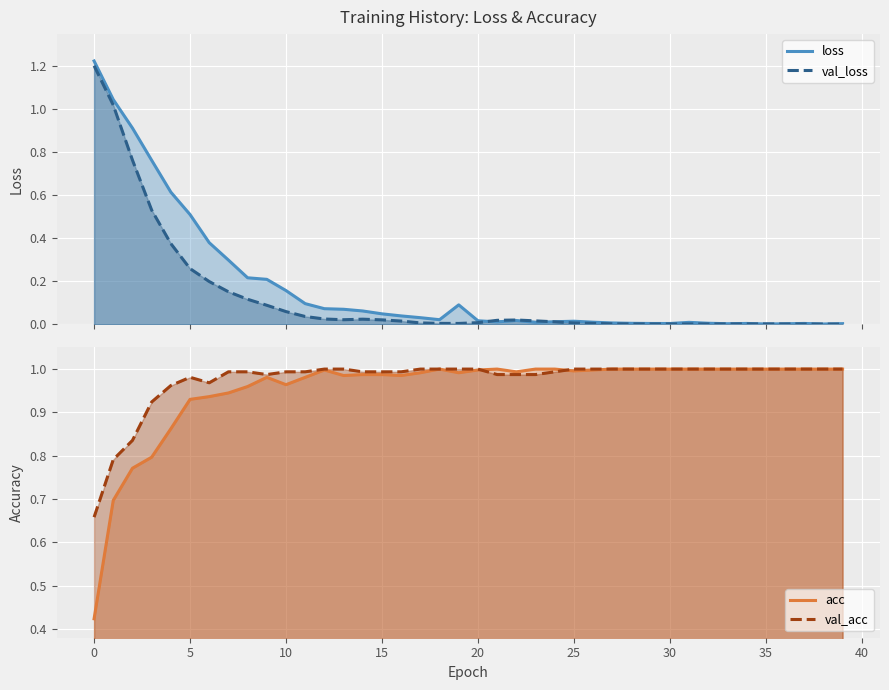

True or false: val_acc and acc intersect in this chart.

True